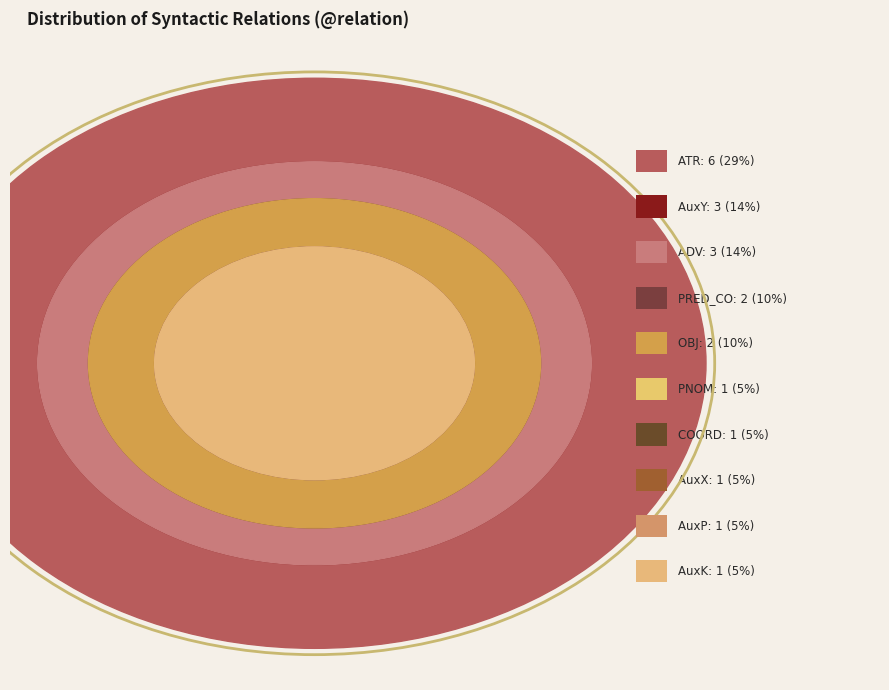

Which has a higher value, COORD or AuxX?

COORD